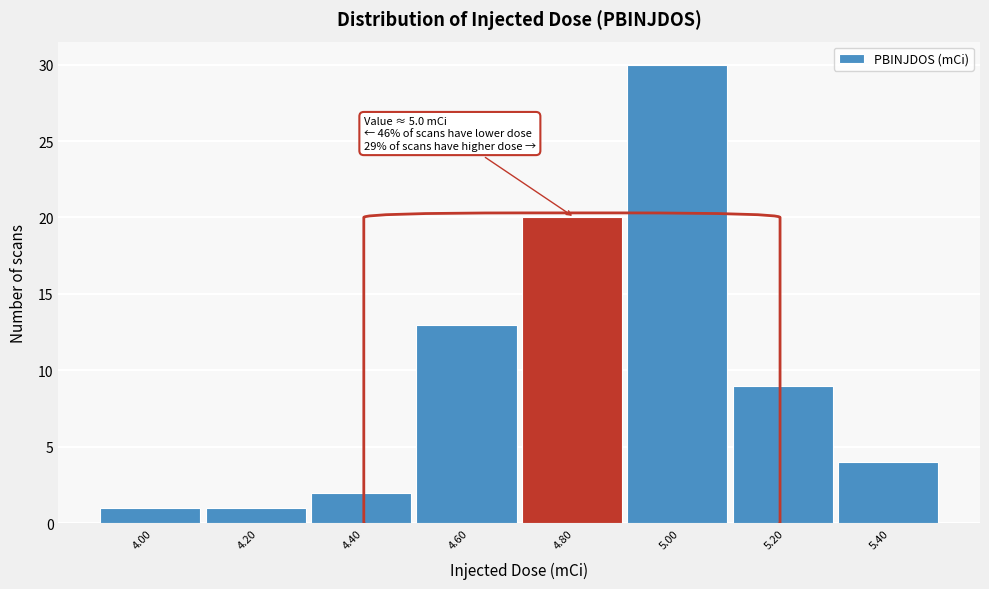

Reading right to left, what are all the values shown in this chart?

5.40=4	5.20=9	5.00=30	4.80=20	4.60=13	4.40=2	4.20=1	4.00=1